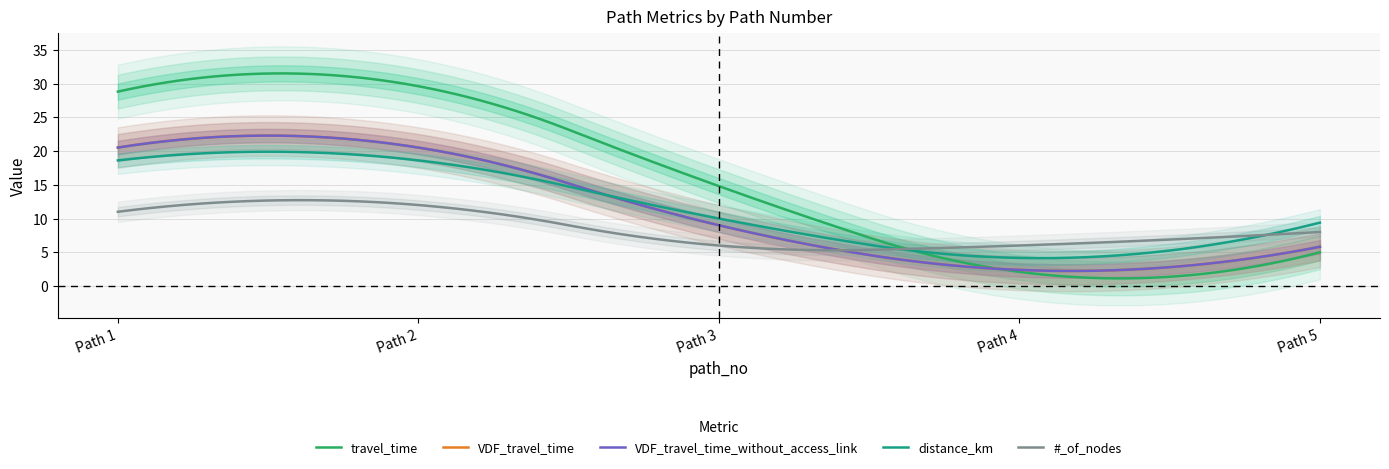

What is the difference between the second highest and minimum values in the distance_km series?

15.8